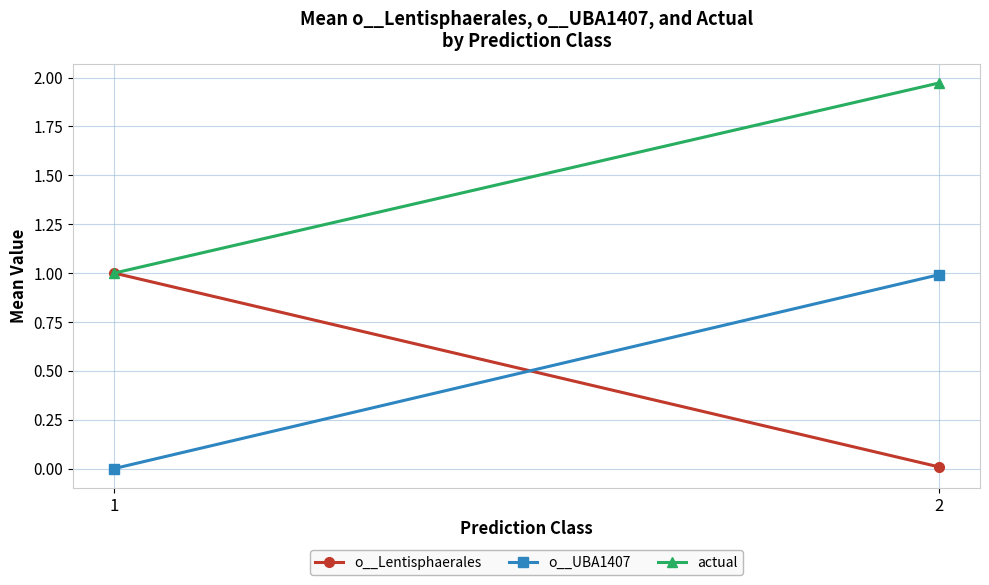

Reading left to right, what are all the values shown in this chart?

o__Lentisphaerales: 1=1.0	2=0.0
o__UBA1407: 1=0.0	2=1.0
actual: 1=1.0	2=2.0